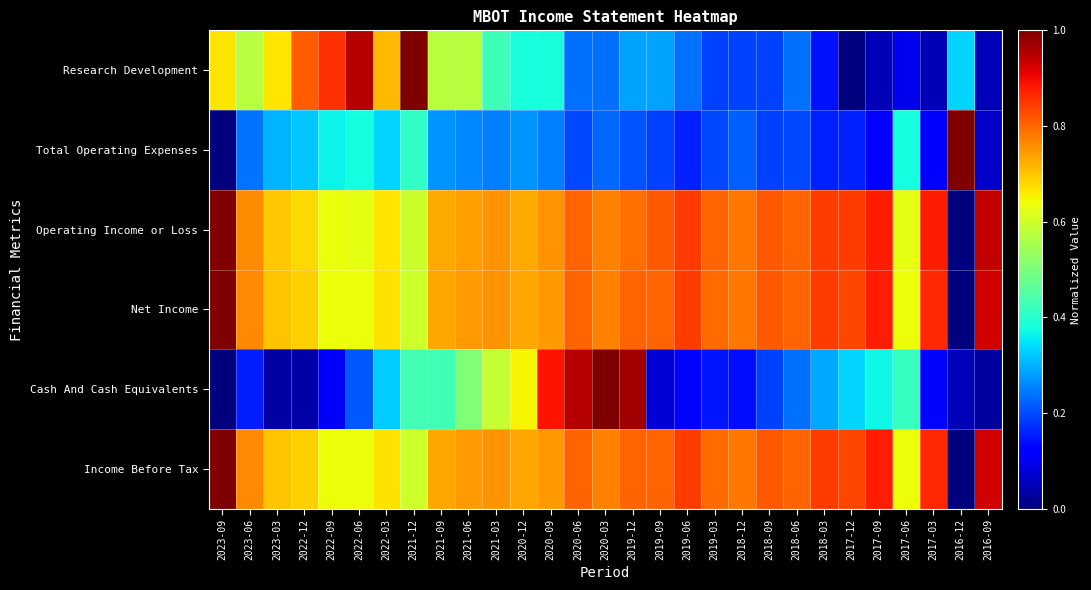

Rank the series at 2017-03 from lowest to highest value.

Research Development, Total Operating Expenses, Cash And Cash Equivalents, Net Income, Income Before Tax, Operating Income or Loss